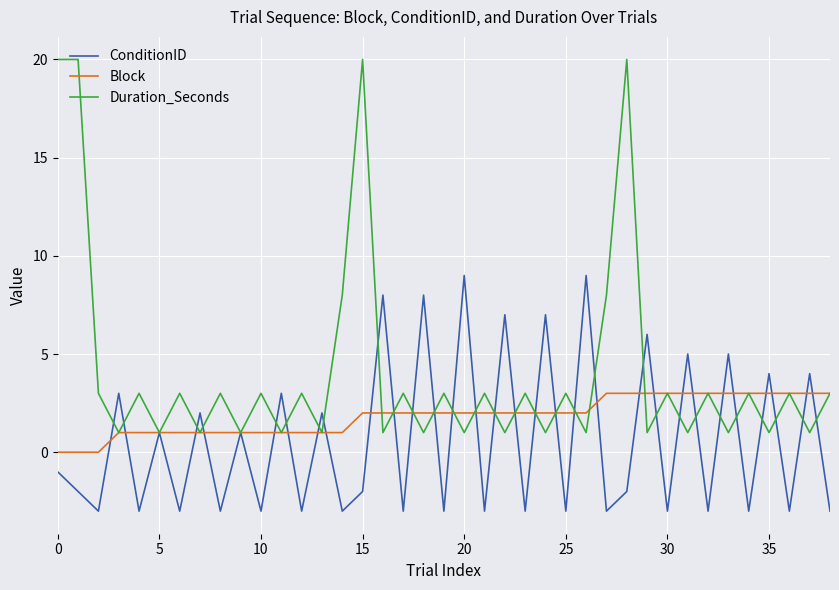

Which series has the largest range (max minus min)?

Duration_Seconds